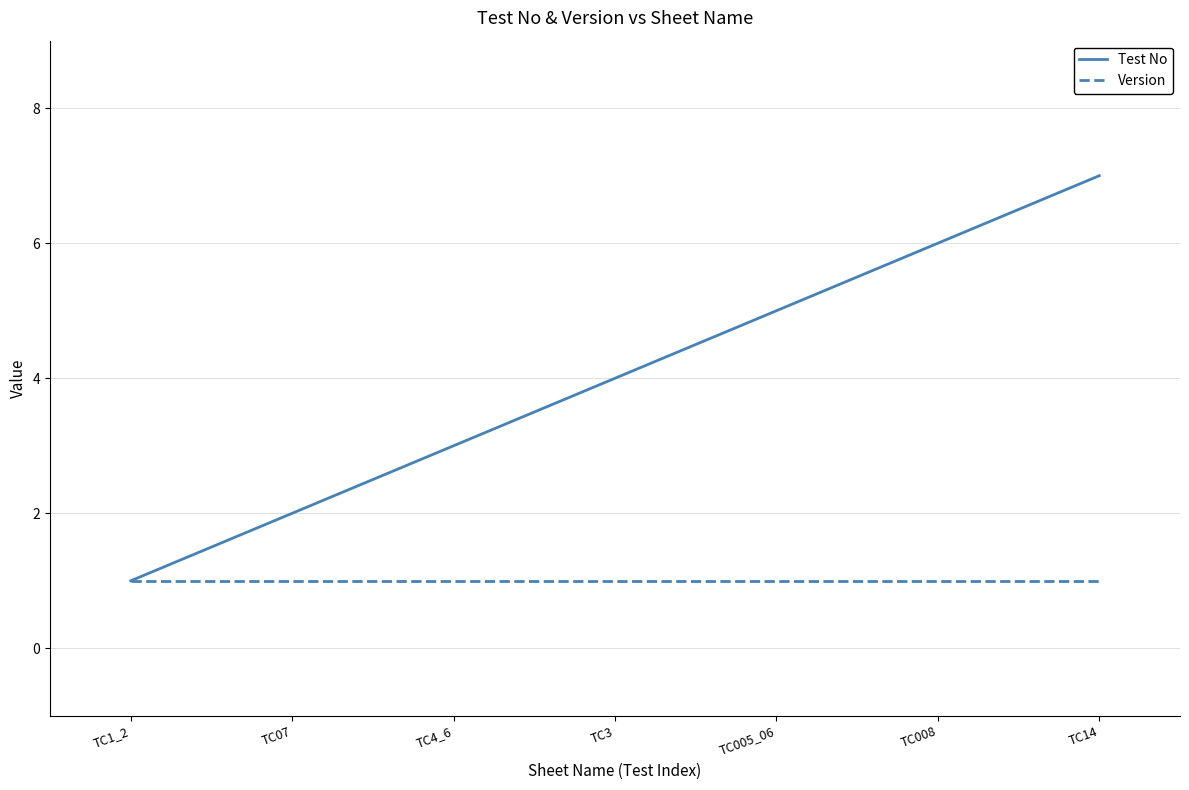

What position from the left is TC008?

6